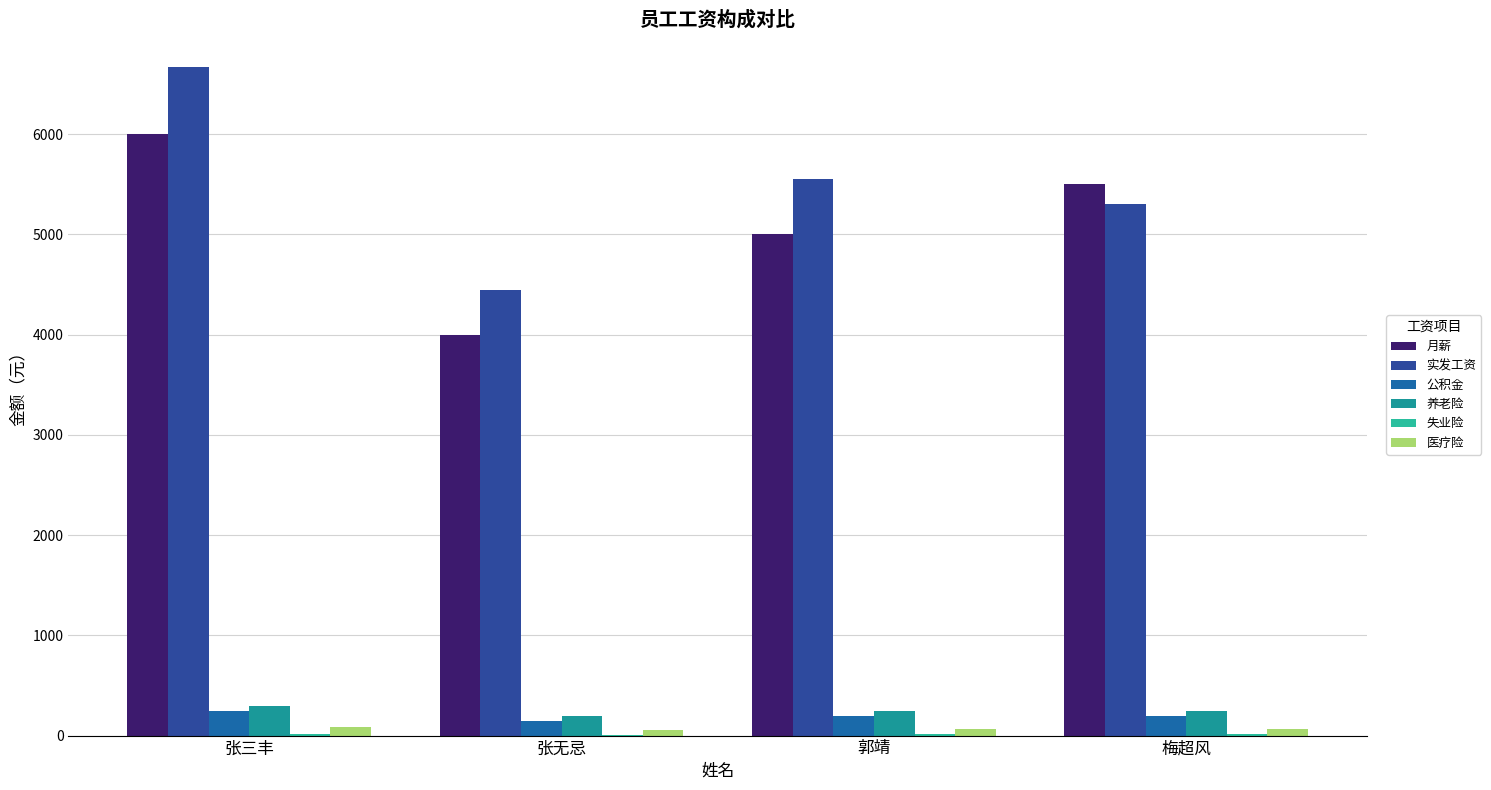

Which series has the largest total across all categories?

实发工资